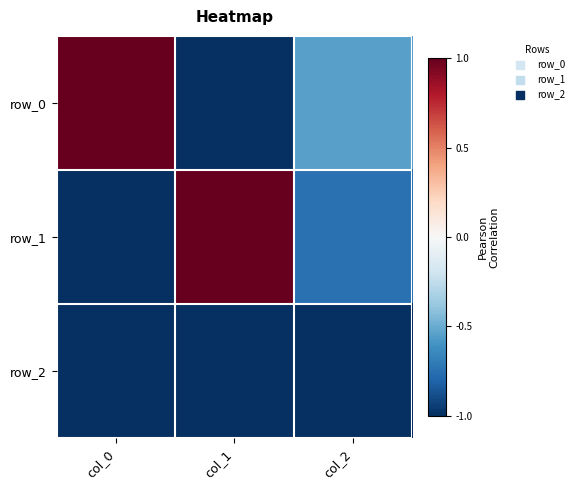

How many series are shown in this chart?

3